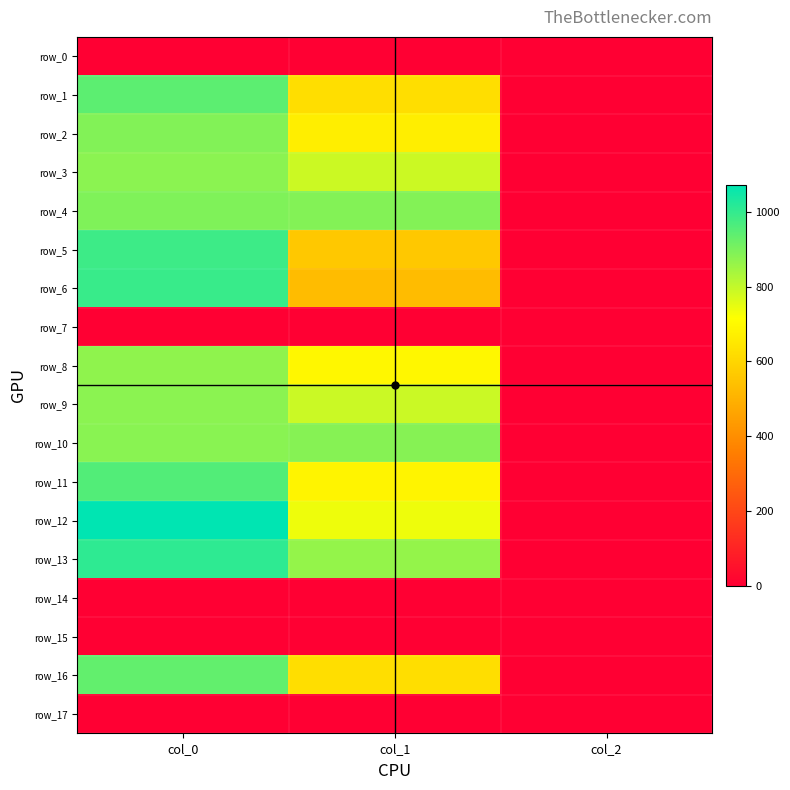

Count the number of categories in the chart.

3